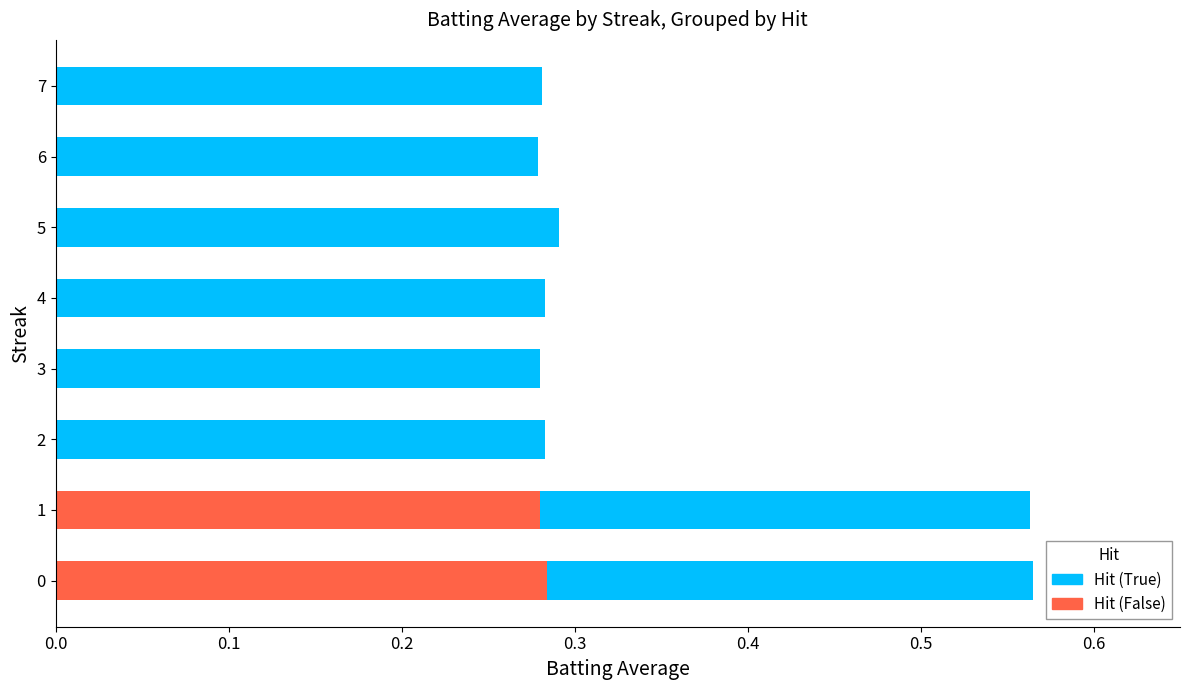

The Hit (False) series shows 0.5 at 0. True or false?

False